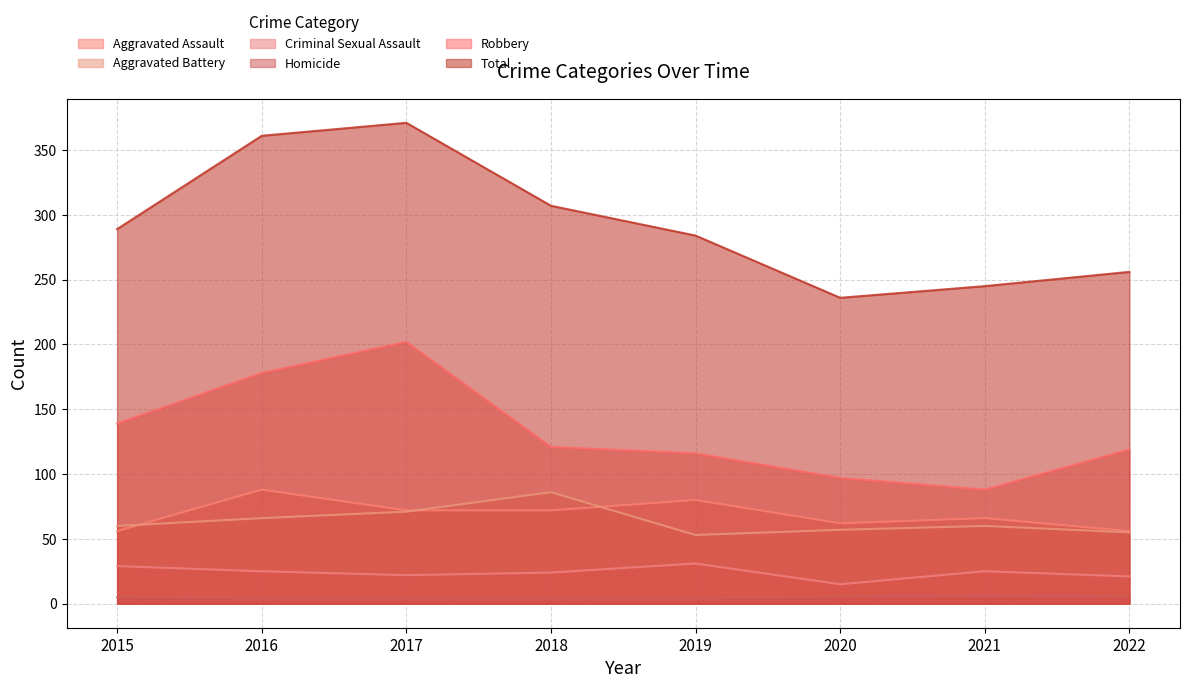

What is the difference between the second highest and minimum values in the Robbery series?

90